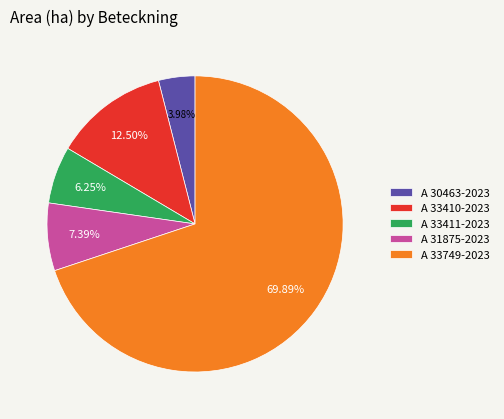

Combined, what portion of the pie is A 31875-2023 and A 33410-2023?

19.9%